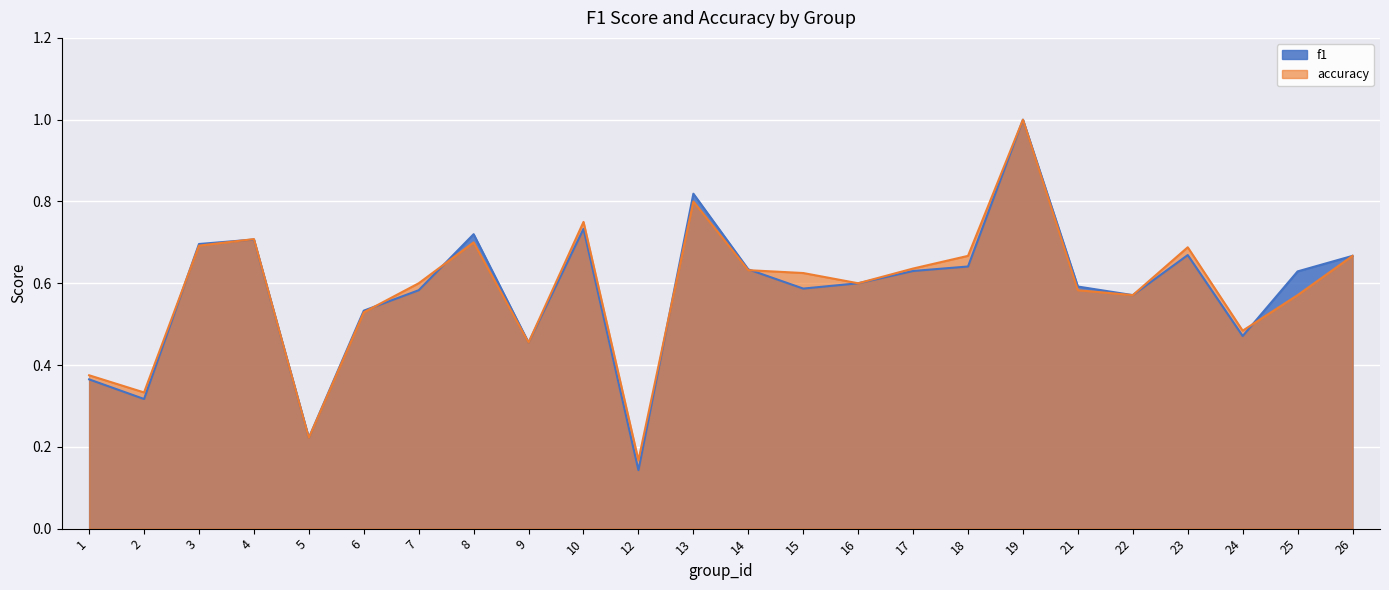

True or false: accuracy has more than 0 interior local peaks.

True